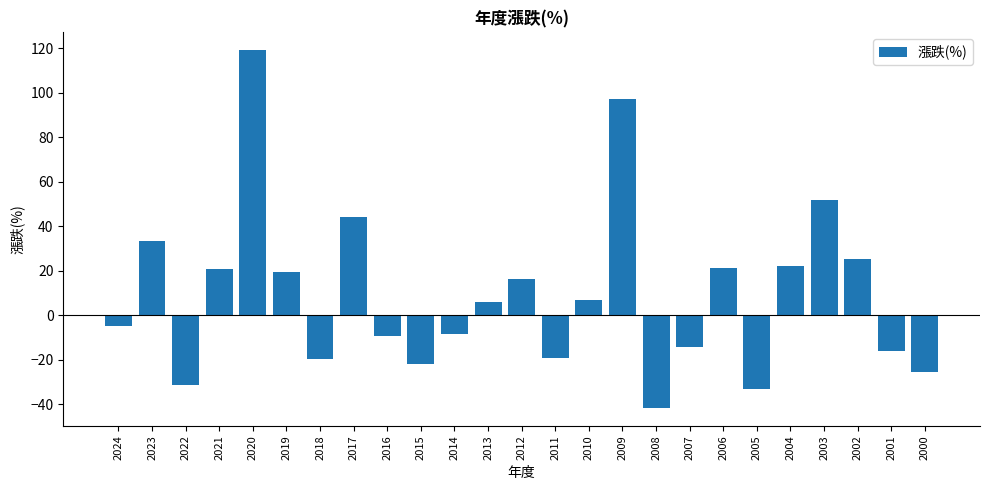

What value does the data have at 2012?

16.1